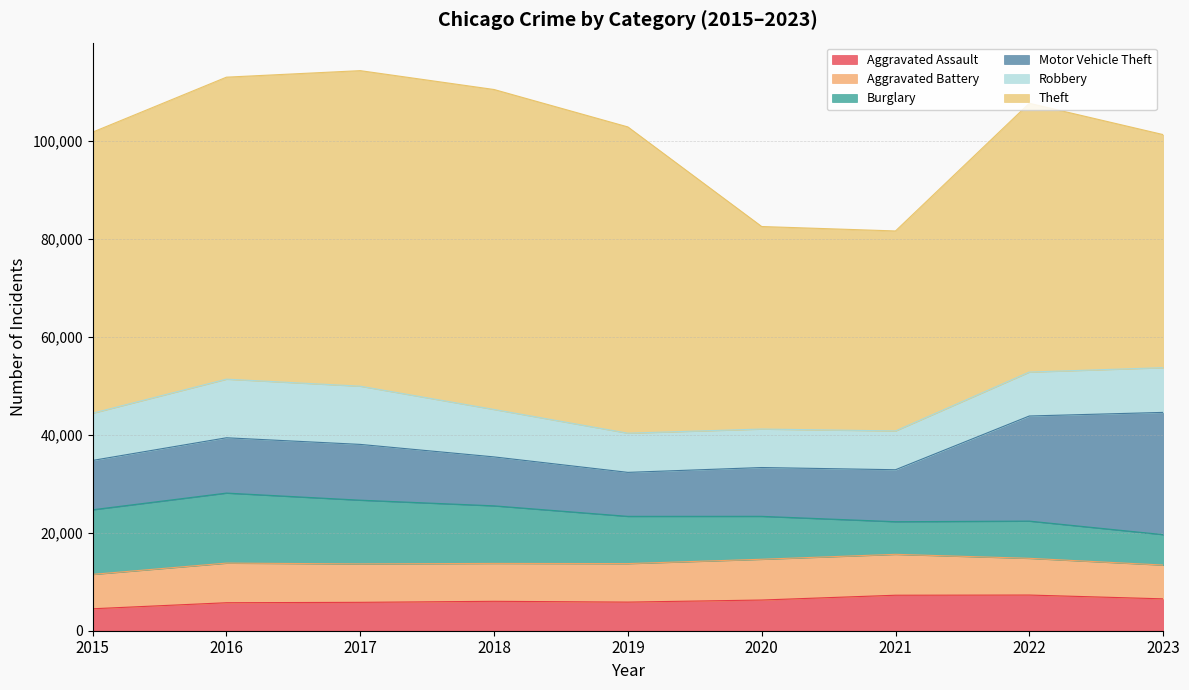

How many lines are shown in the chart?

6